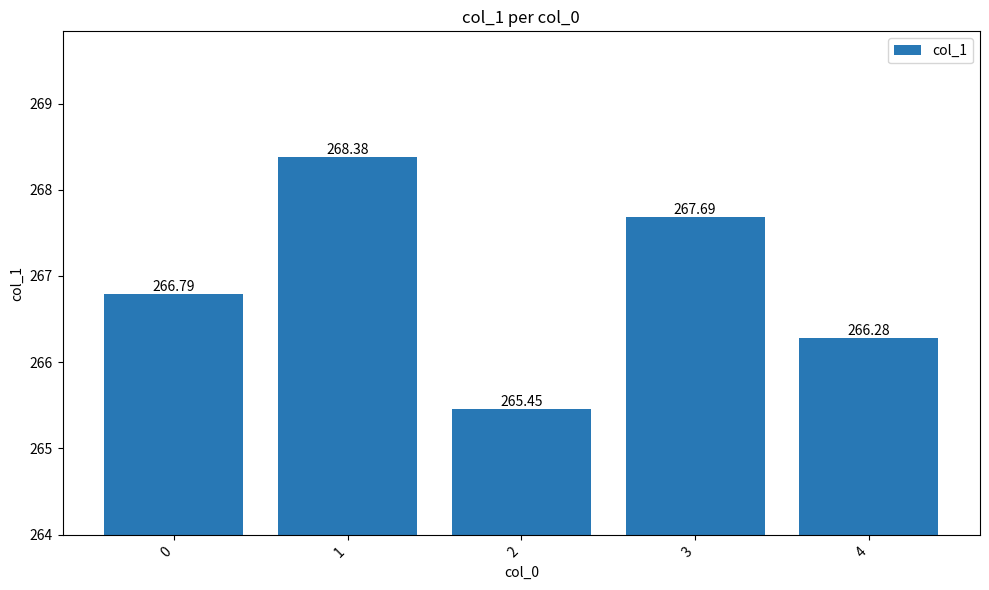

Does the chart contain any negative values?

No